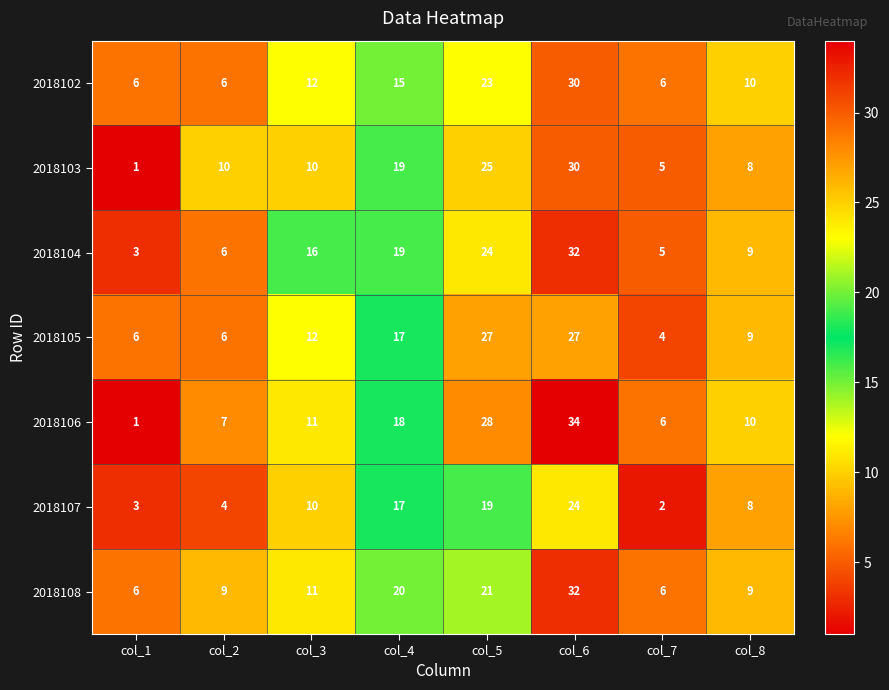

Which label corresponds to the largest value in the chart?

col_6